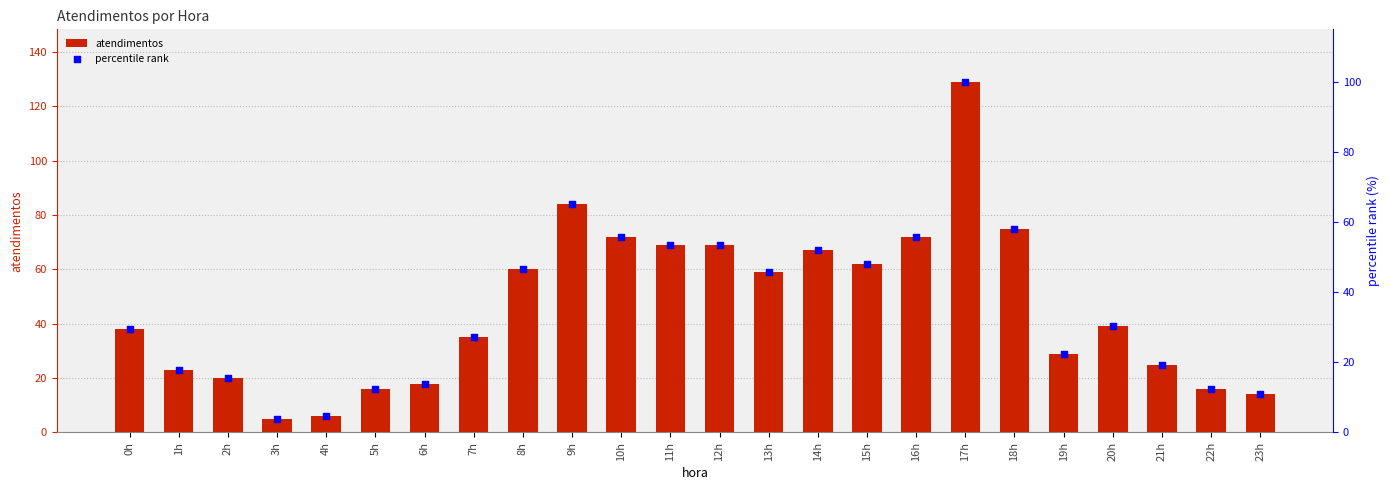

Which series has the largest total across all categories?

atendimentos